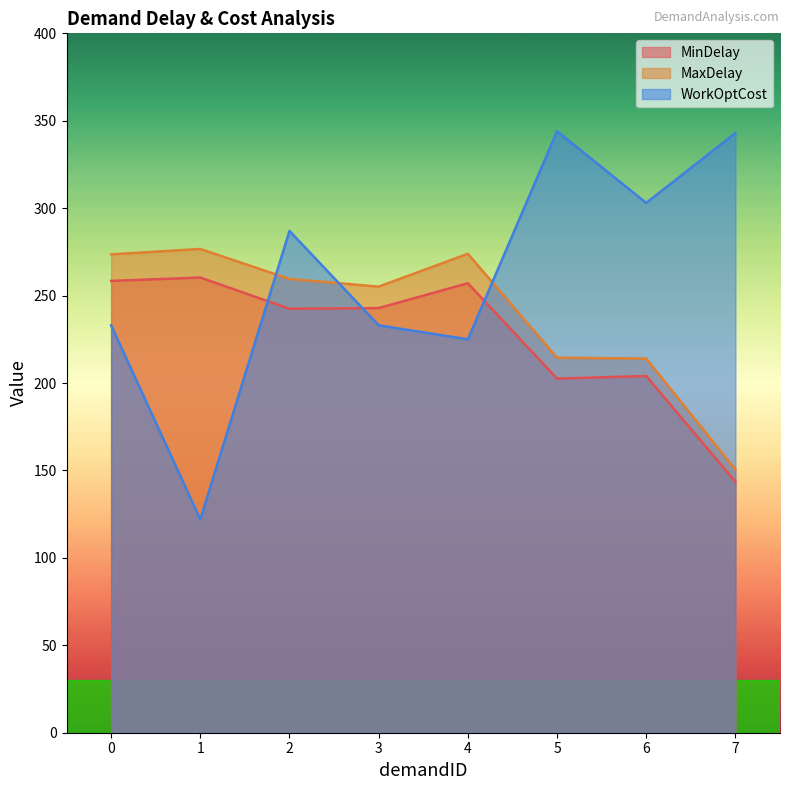

Reading right to left, transcribe all the data shown in this chart.

MinDelay: 143.5	204.0	202.5	257.1	242.9	242.5	260.3	258.4
MaxDelay: 150.5	214.0	214.5	273.9	255.1	259.5	276.7	273.6
WorkOptCost: 343.0	303.0	344.0	225.0	233.0	287.0	122.0	233.0